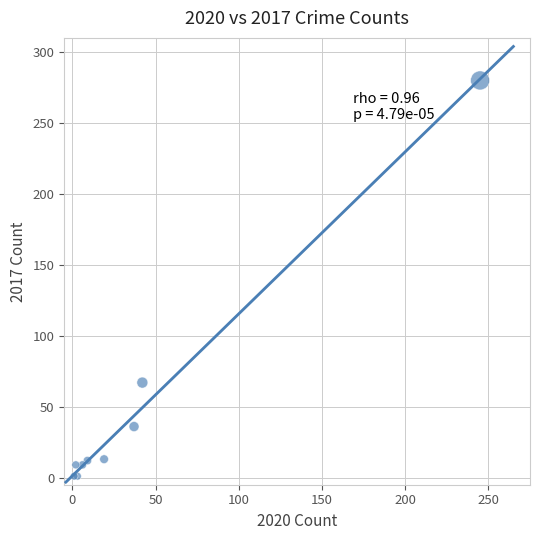

What Y value in the scatter plot is closest to 140?

67